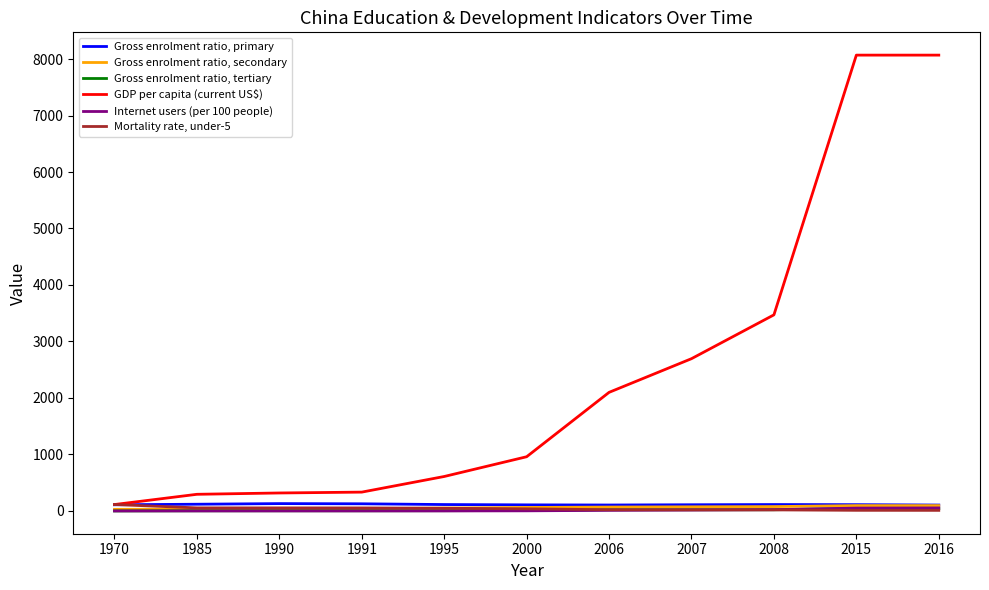

Between 1985 and 2015, which series saw the biggest shift?

GDP per capita (current US$)